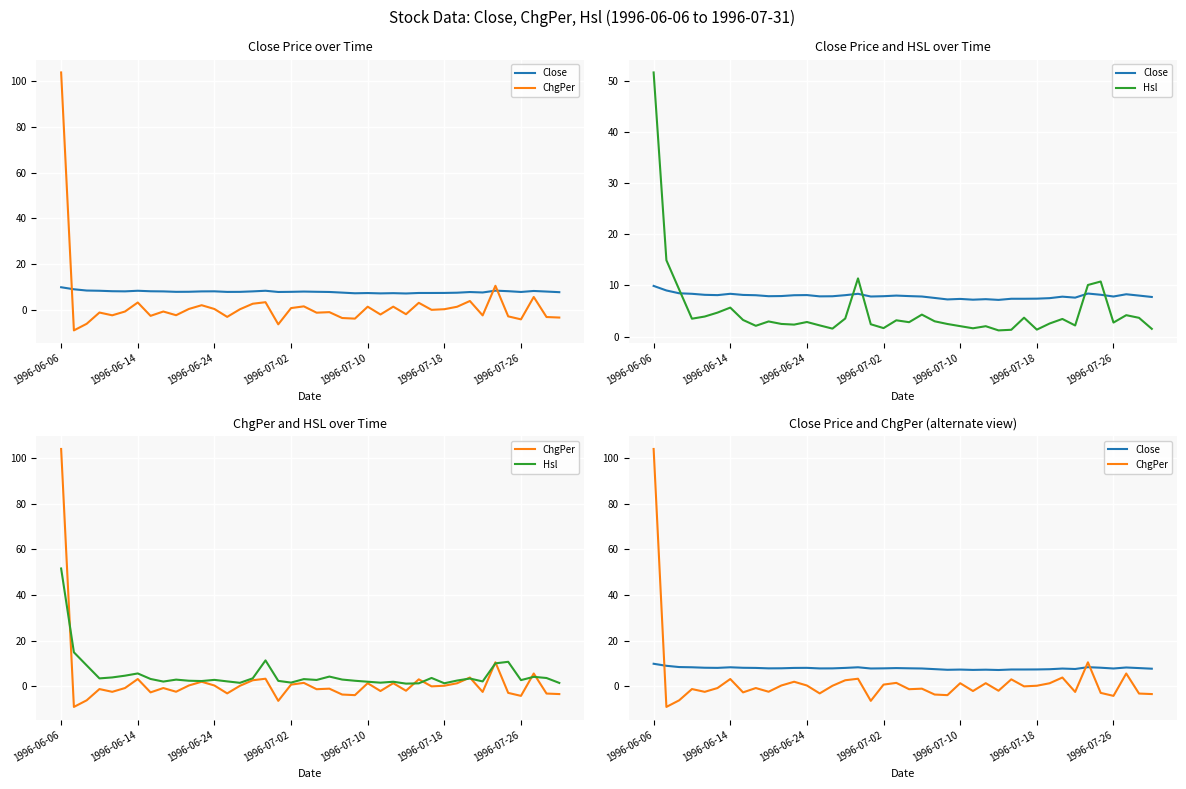

List the series in order of their overall mean, lowest first.

ChgPer, Hsl, Close